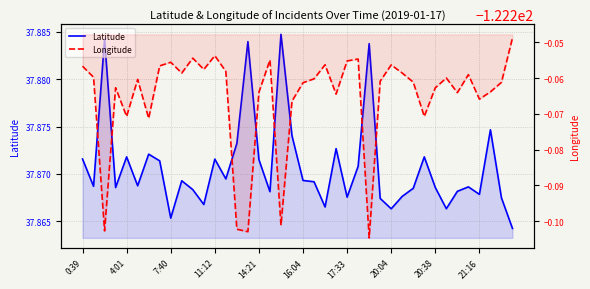

What are all the series names shown in the legend?

Latitude, Longitude